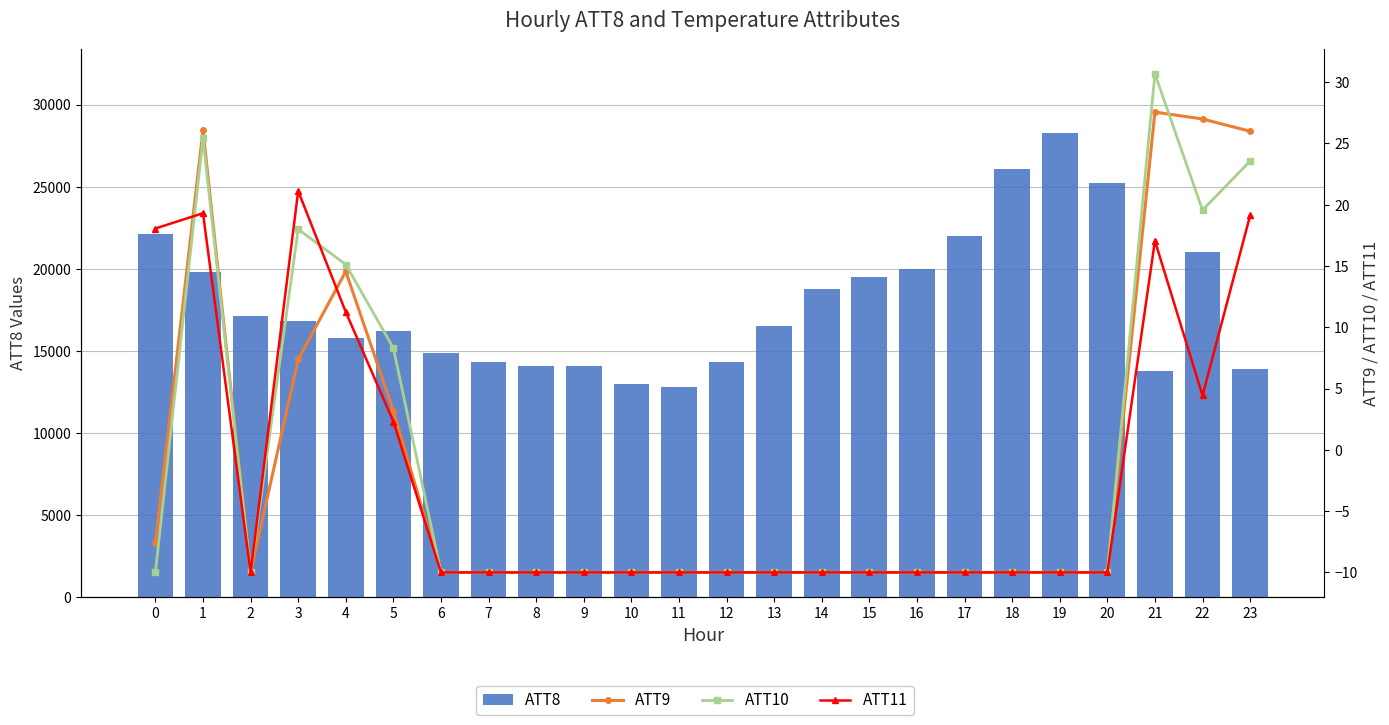

What is the greatest value displayed?

28300.0